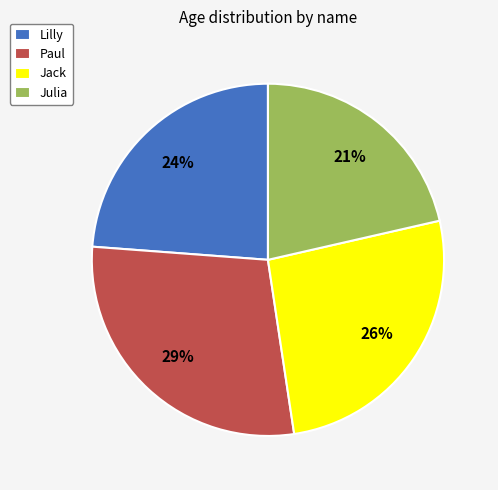

To the nearest percent, what percentage of the pie is Paul?

29%